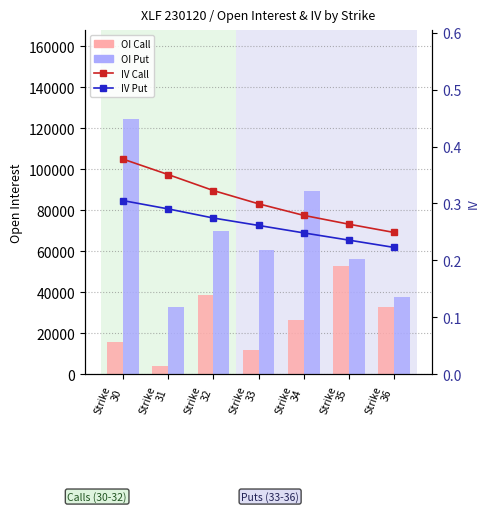

Are the bars horizontal?

No